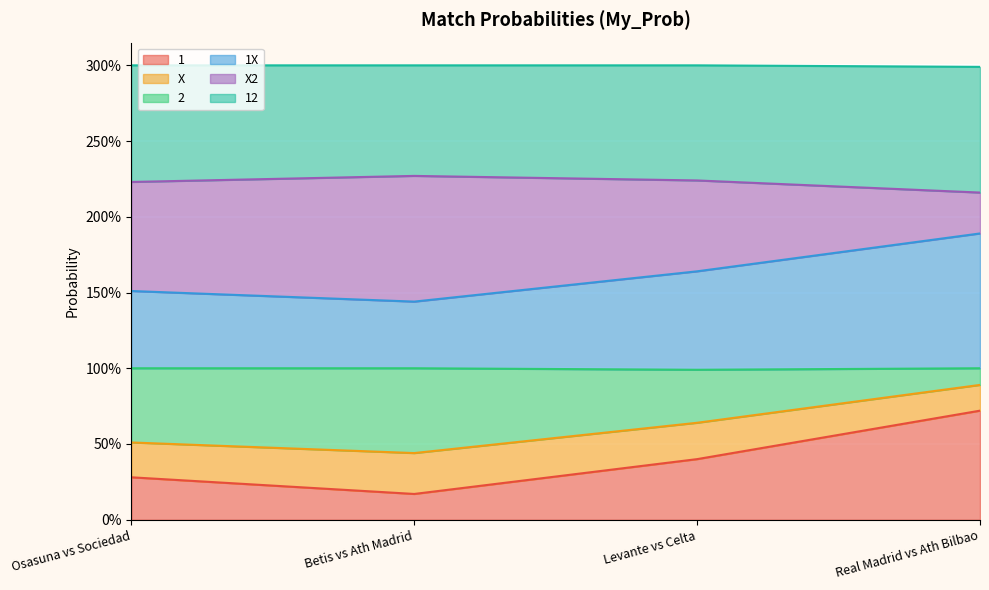

True or false: X and 2 intersect in this chart.

False